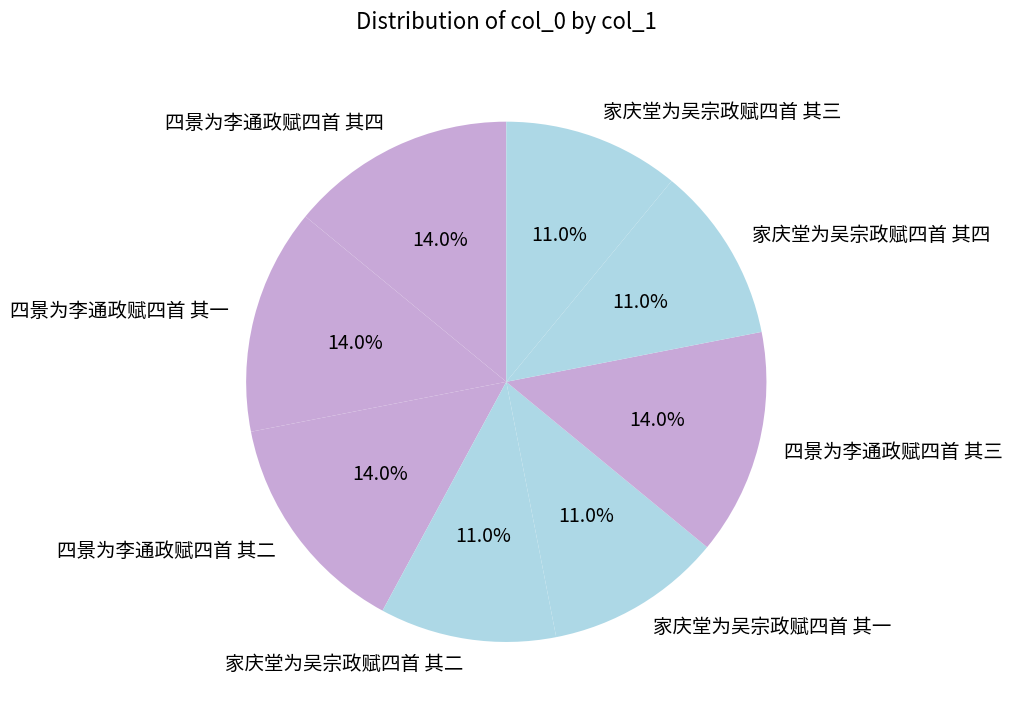

How many slices are in this pie chart?

8